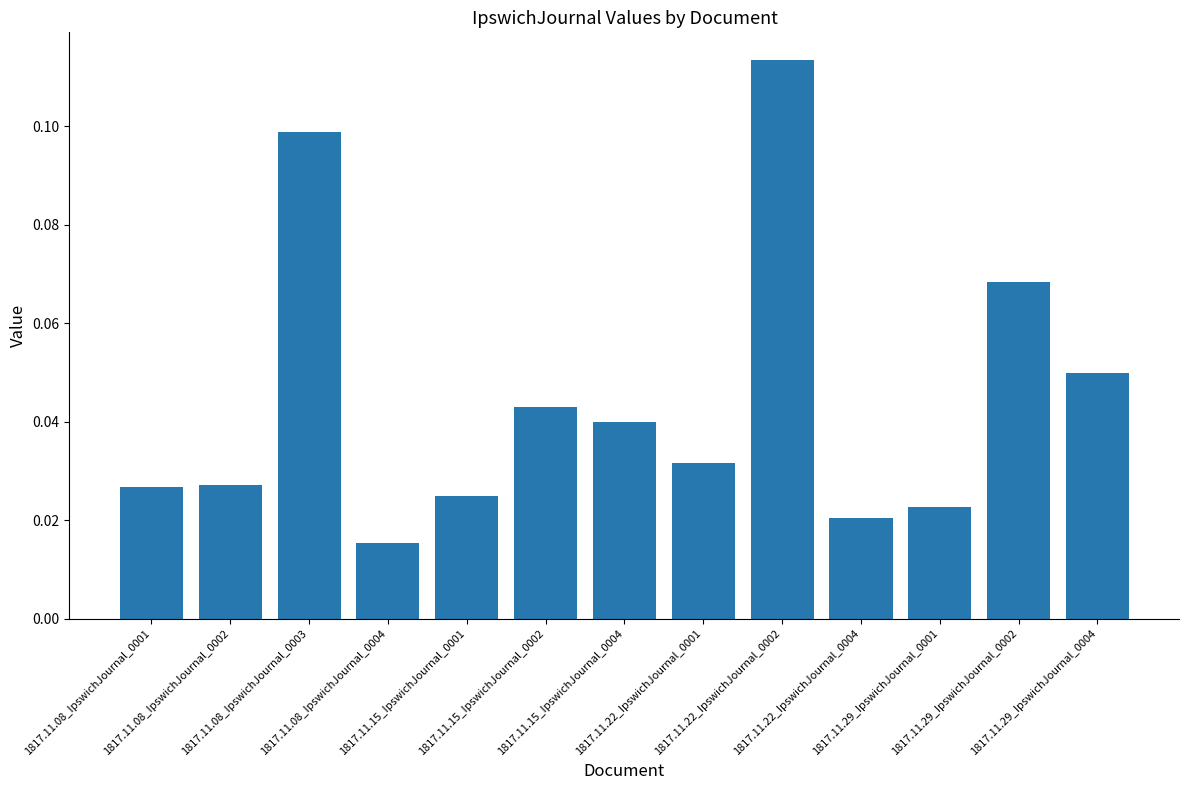

Does the chart contain stacked bars?

No